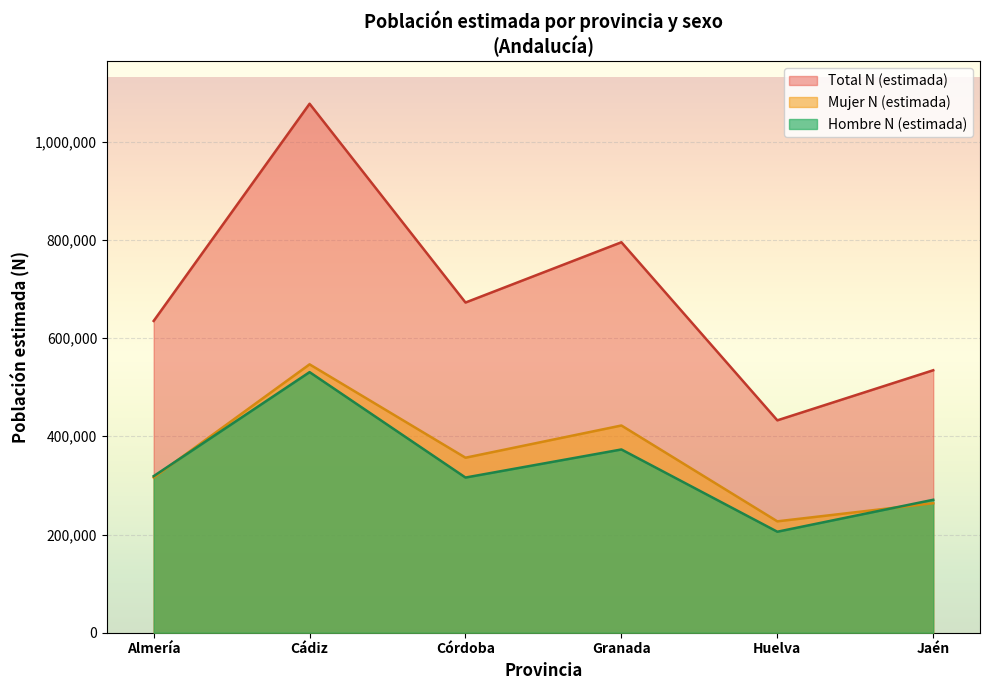

Read the Mujer N (estimada) value at Granada, to the nearest 100.

422000